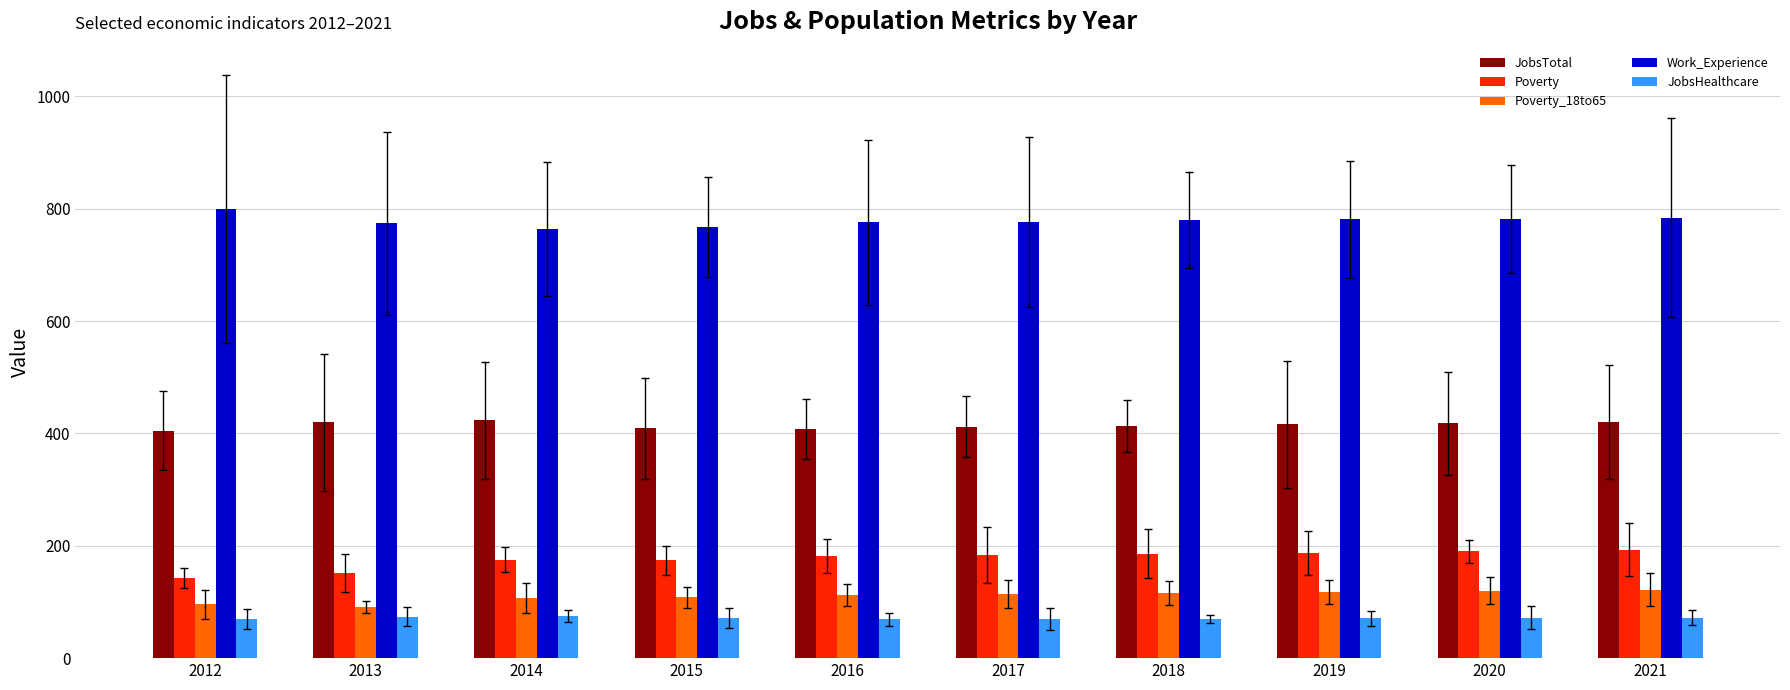

What are all the series names shown in the legend?

JobsTotal, Poverty, Poverty_18to65, Work_Experience, JobsHealthcare